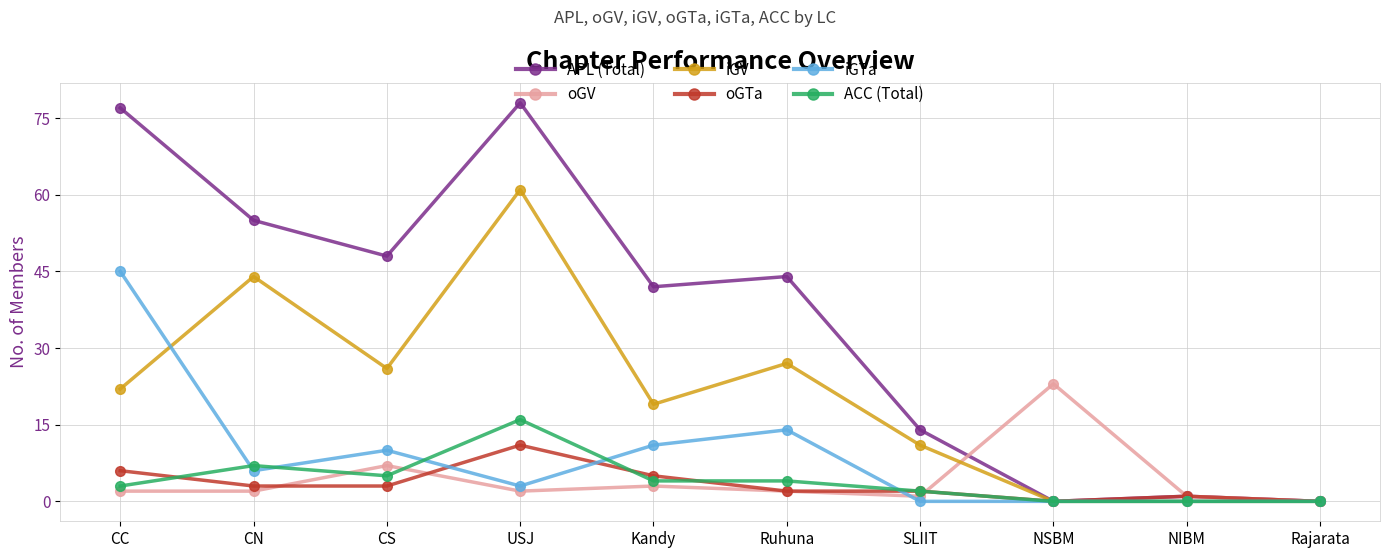

How many interior local peaks does the oGV series have?

3